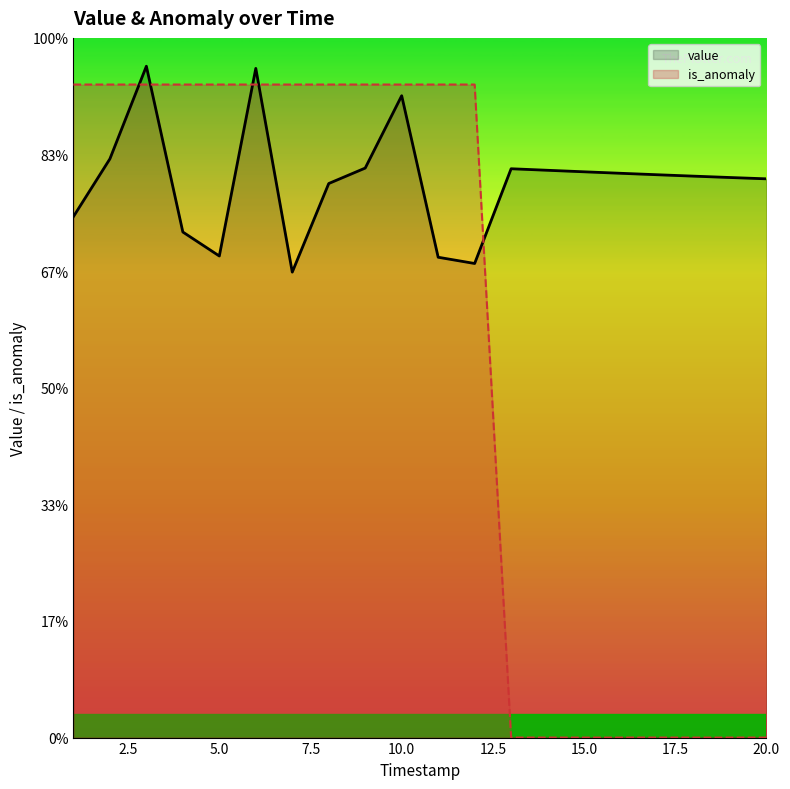

True or false: value has a value of 2.5 at 17.5.

False